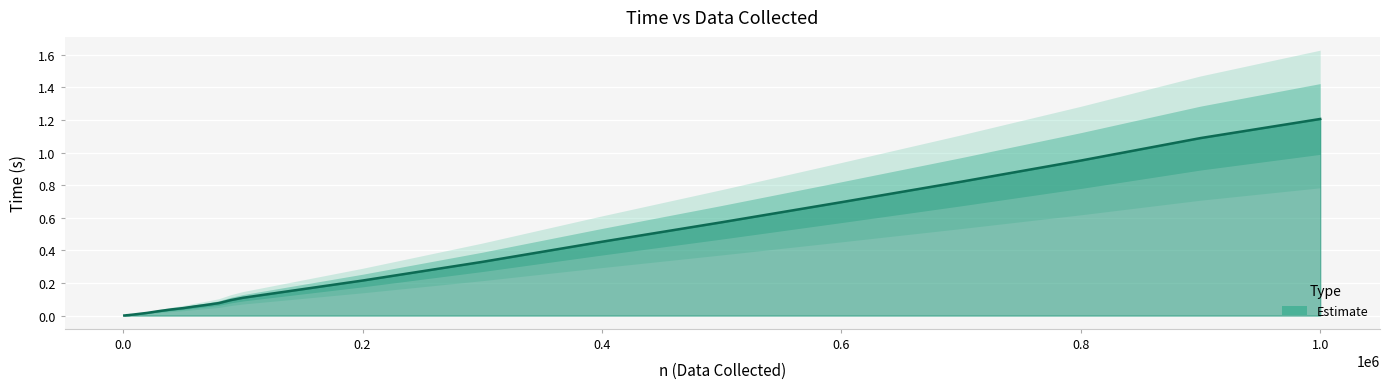

The chart shows a value of 0.6 at 1000000. True or false?

False